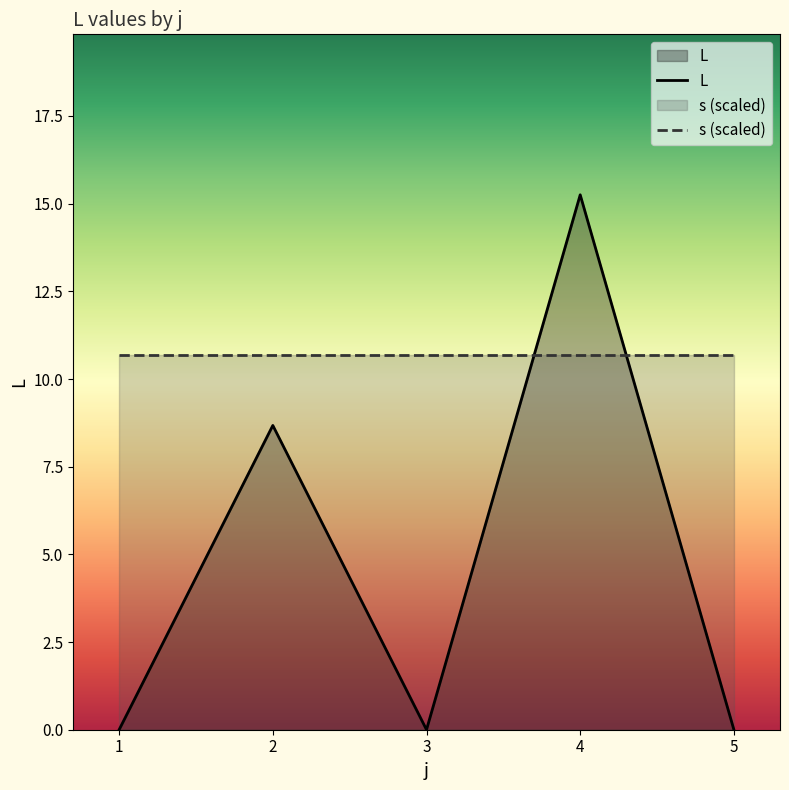

Which series has the largest range (max minus min)?

L